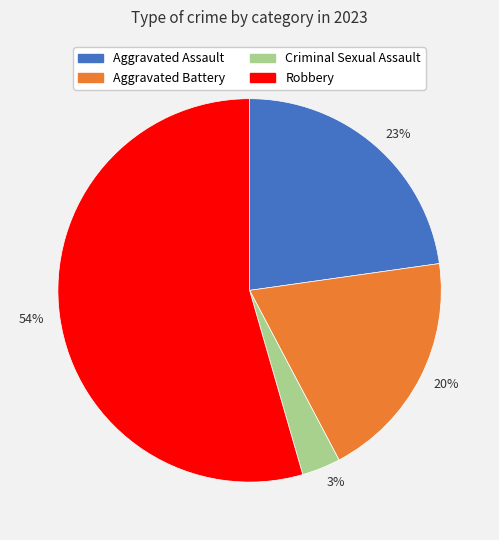

To the nearest percent, what percentage of the pie is 23%?

23%